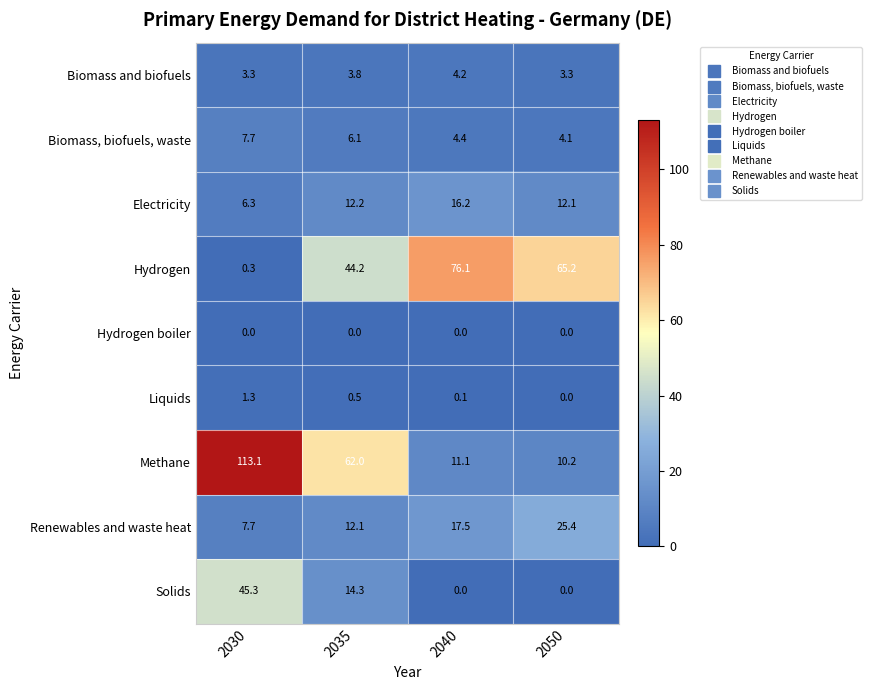

What is the maximum value shown in the chart?

113.1